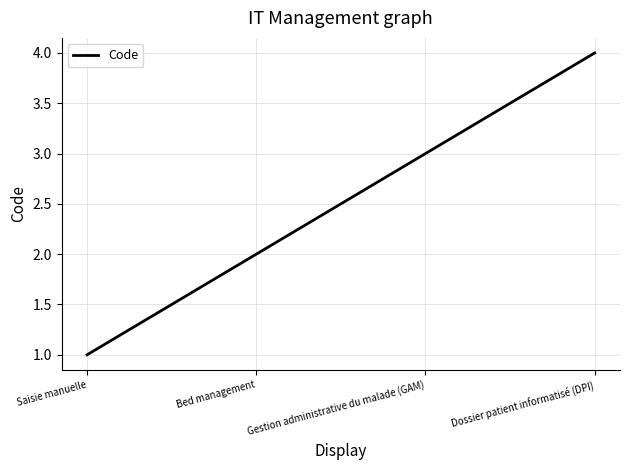

Reading left to right, what are all the values shown in this chart?

1	2	3	4